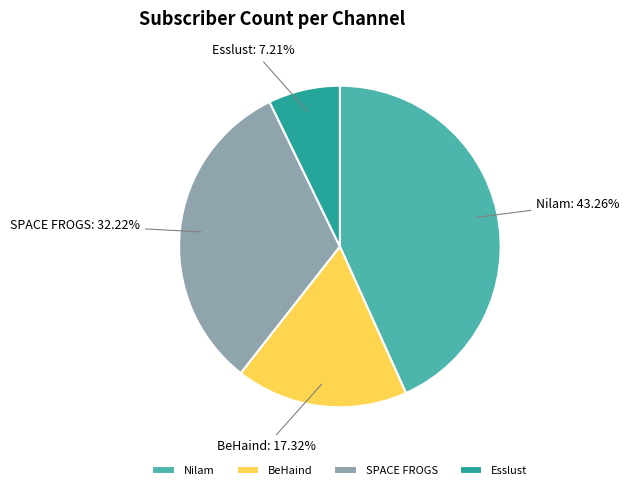

To the nearest percent, what is the combined percentage of Nilam and Esslust?

50%